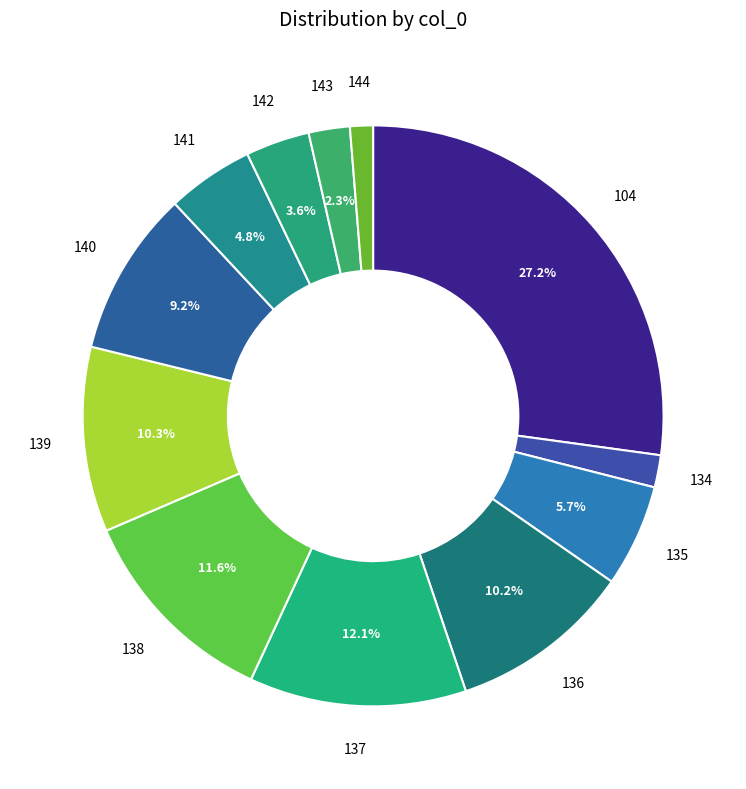

Does any single category account for the majority?

No